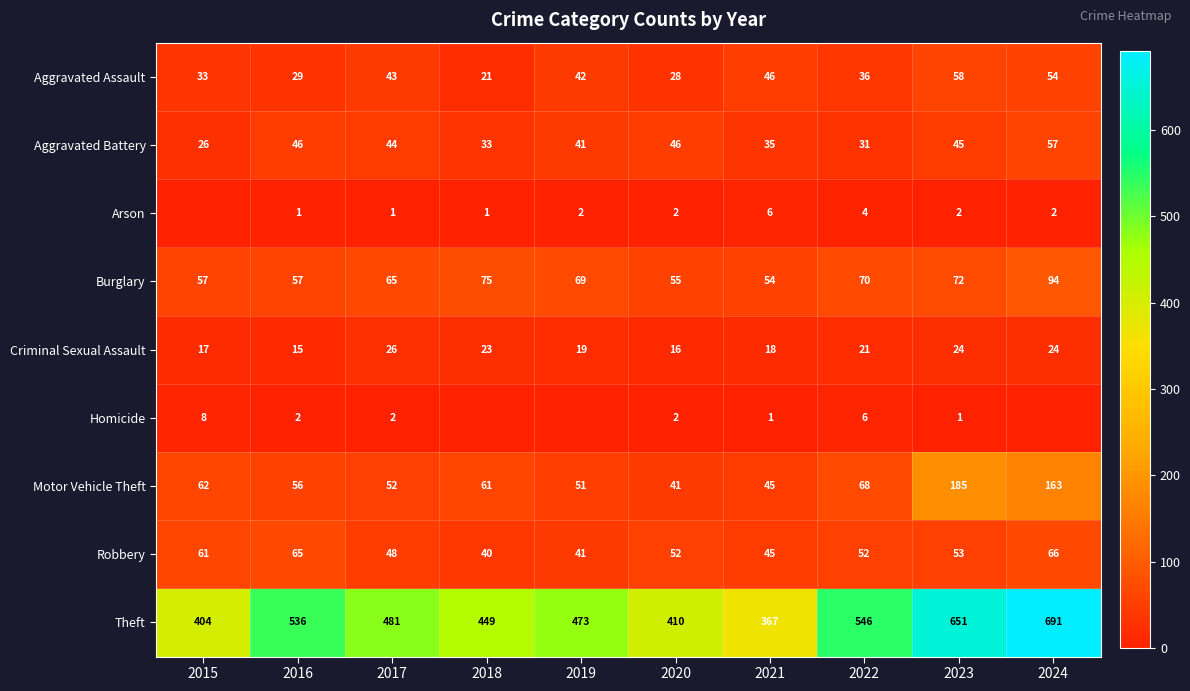

What is the spread (max minus min) of values at 2024?

691